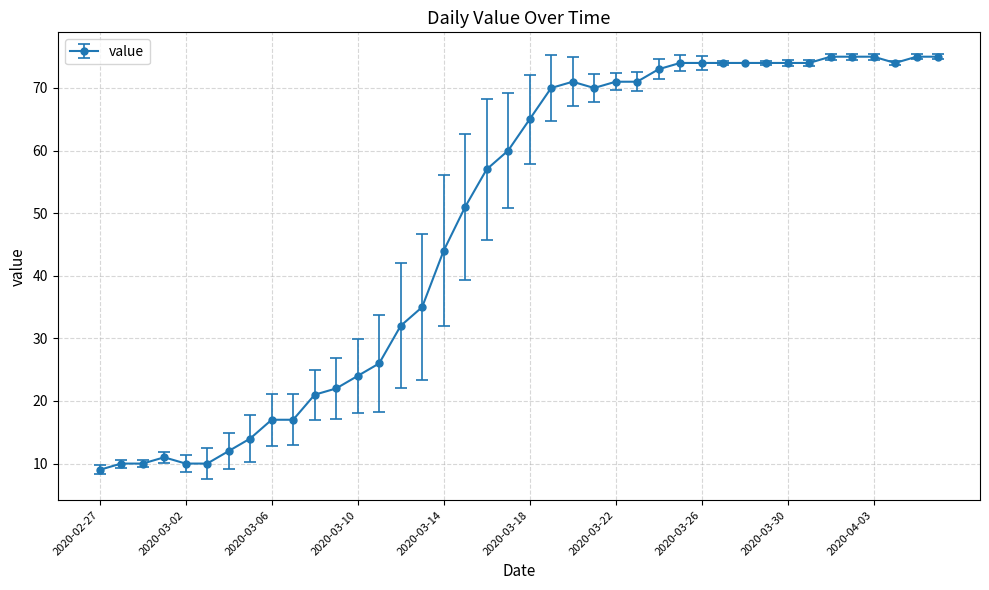

True or false: the data has more than 1 interior local peaks.

True